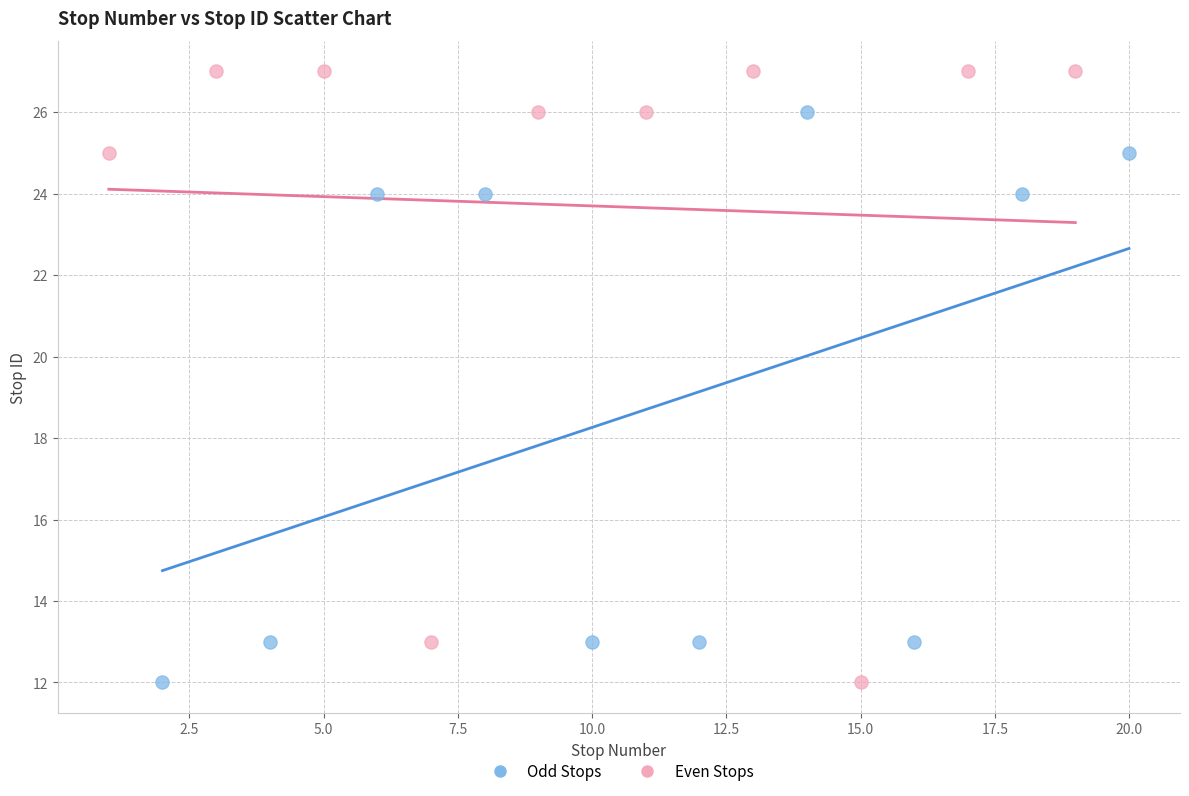

Which series reaches the maximum Y coordinate?

Even Stops